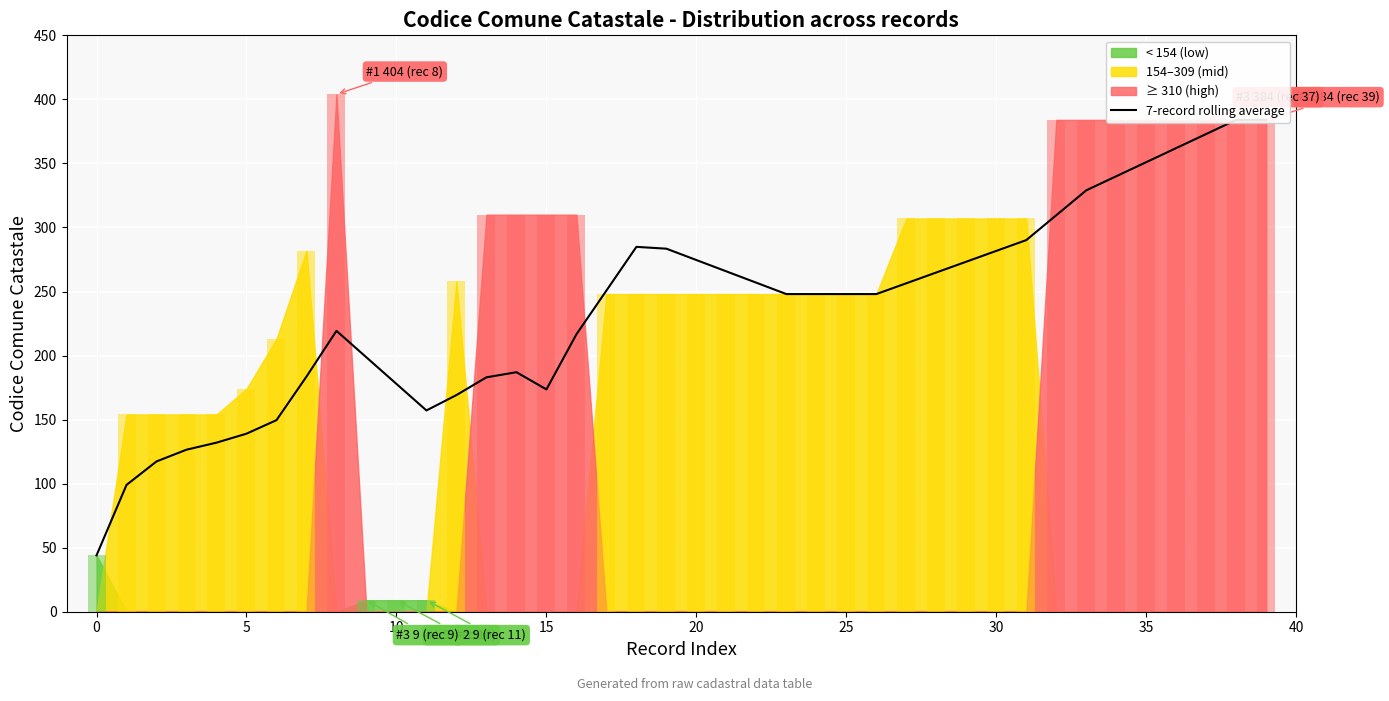

How many bars are there in total?

40